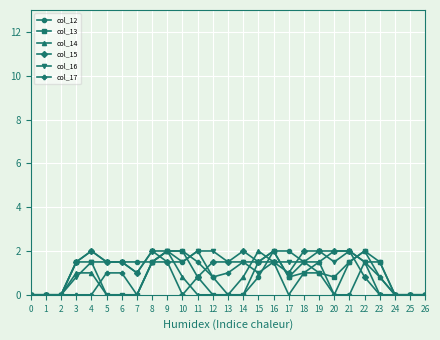

What is the total value across all series at 7?

3.5